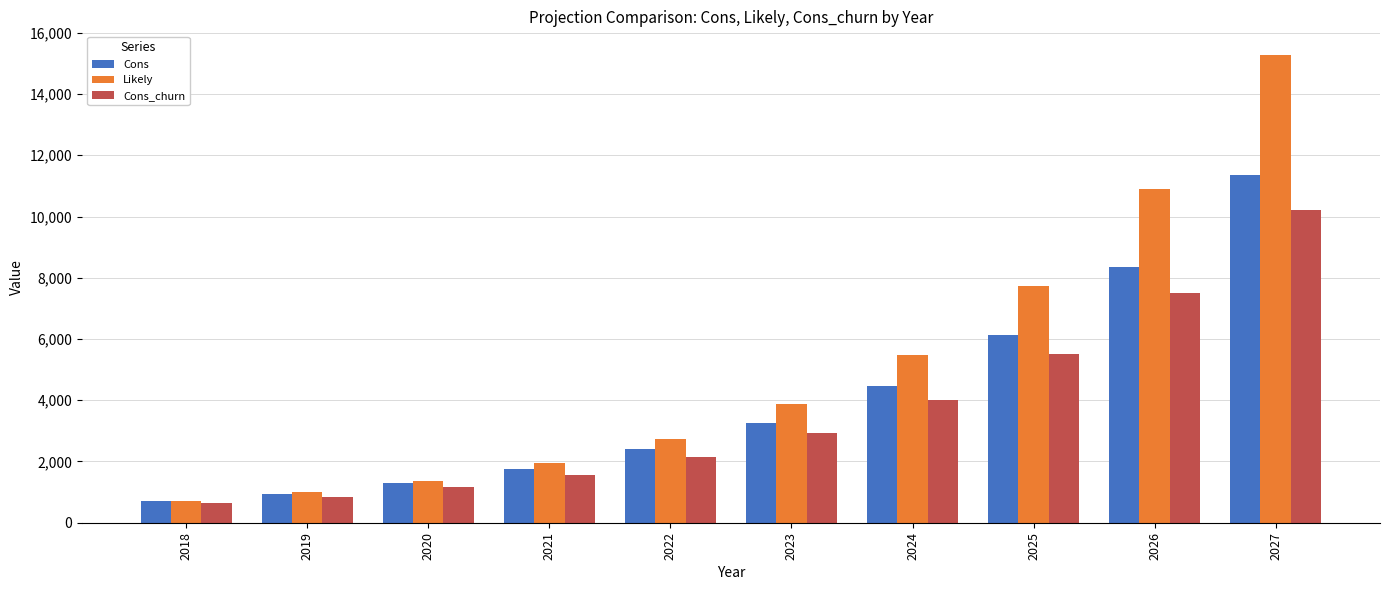

What is the difference between the Likely values at 2027 and 2025?

7555.2